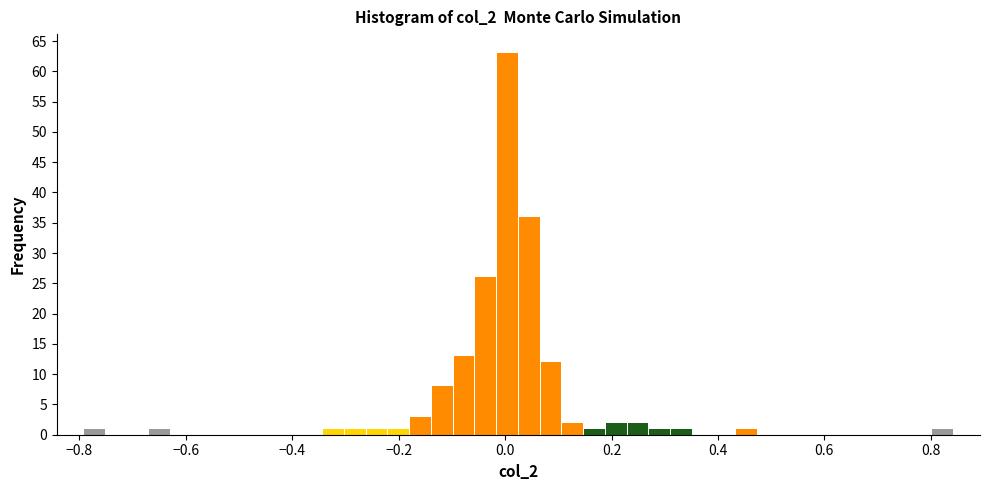

Read against the x-axis, roughly where is the centre of the tallest bar?

0.00